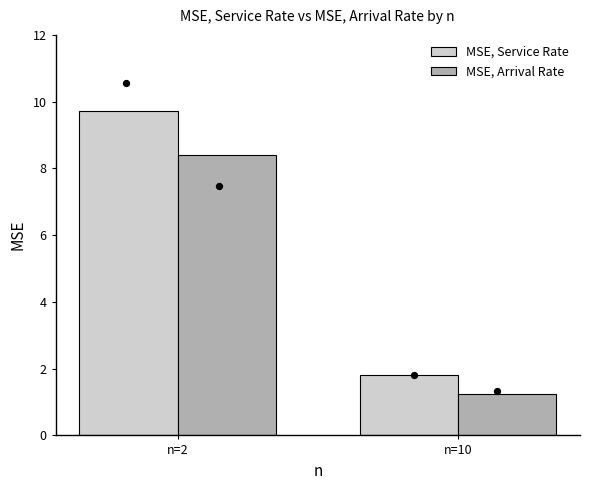

Which series has the largest total across all categories?

MSE, Service Rate